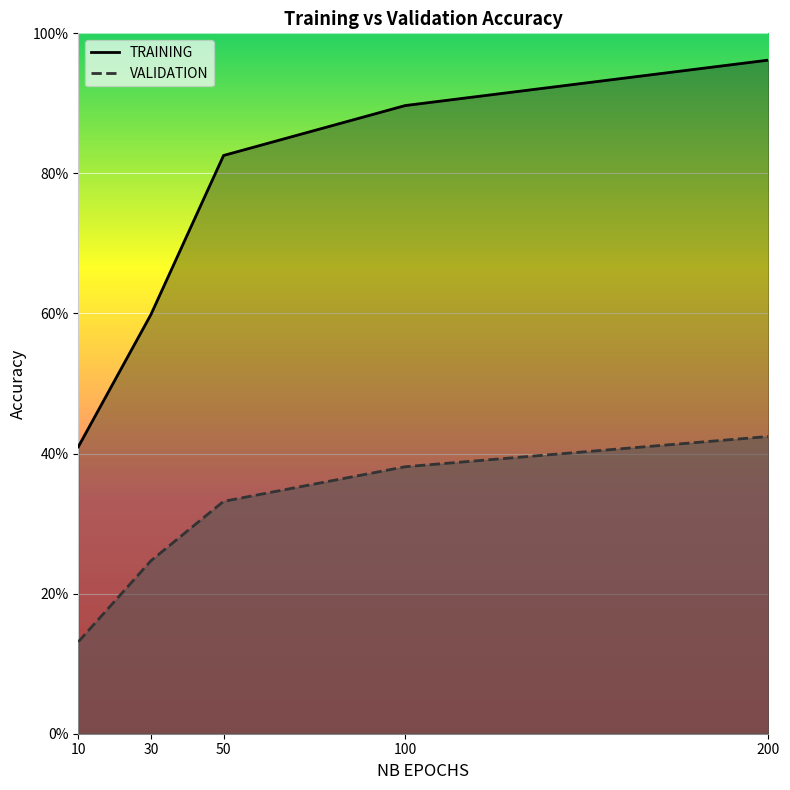

The VALIDATION series shows 0.3 at 50. True or false?

True